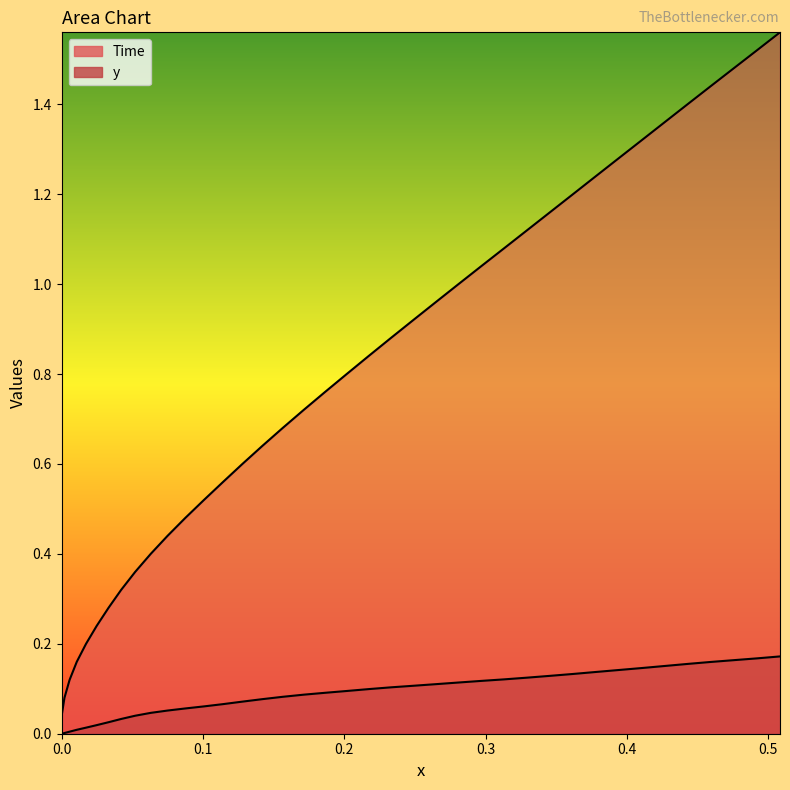

How many lines are shown in the chart?

2